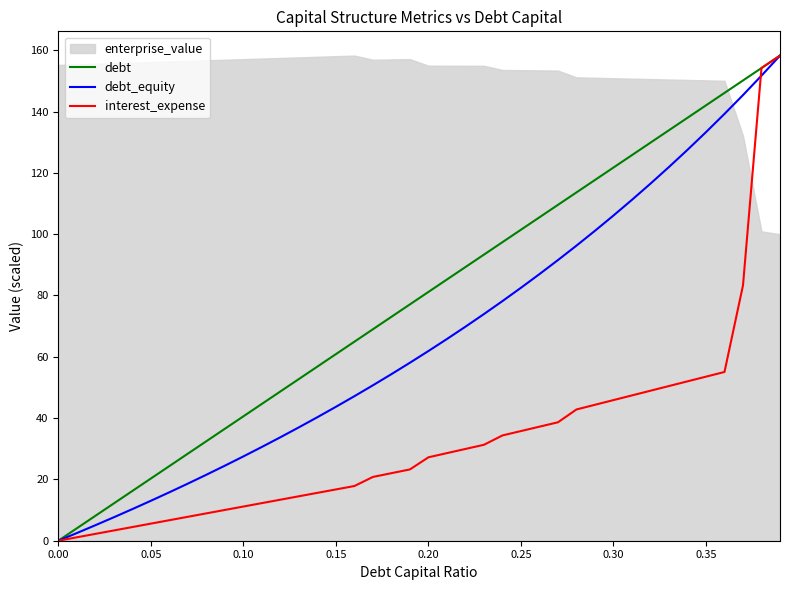

How many values in debt_equity are above zero?

39